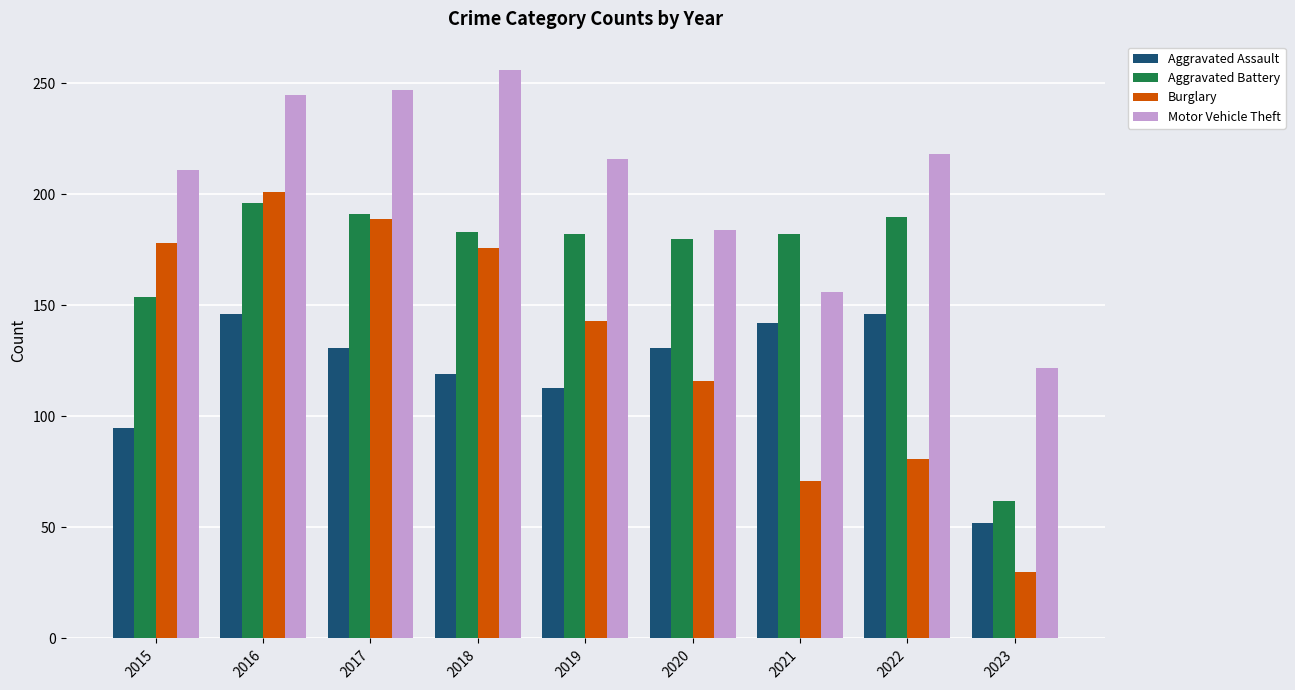

The Motor Vehicle Theft series shows 156 at 2021. True or false?

True